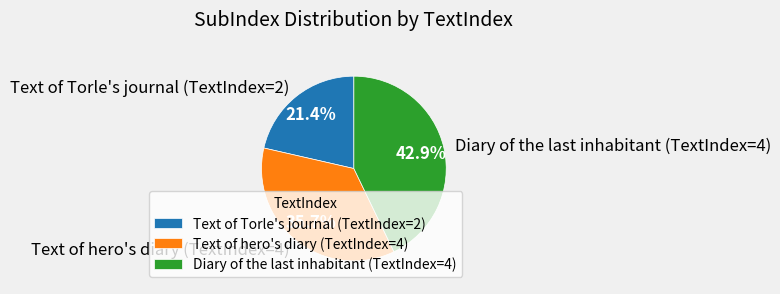

Is there a majority slice in this chart?

No